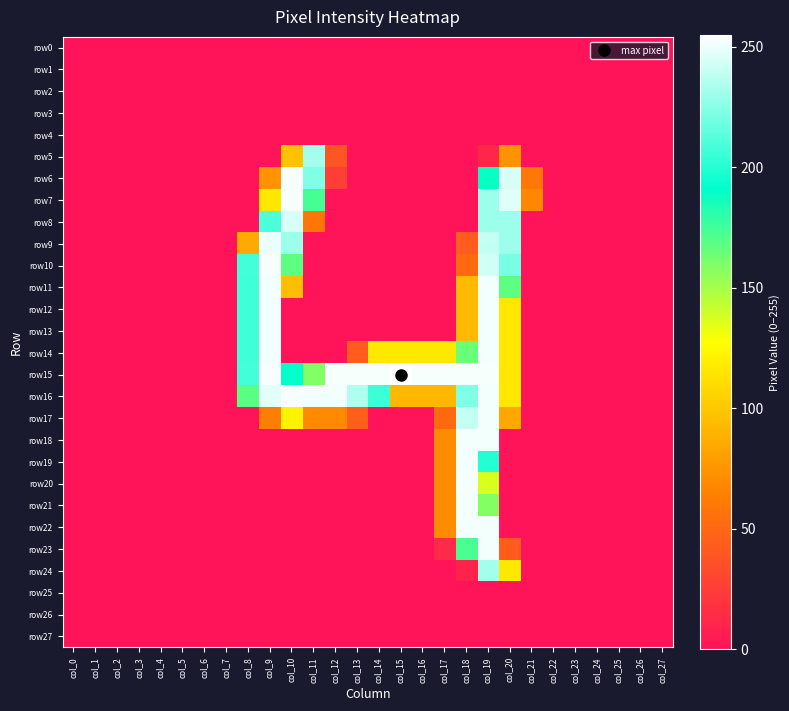

Which series changed the most between col_4 and col_24?

row0